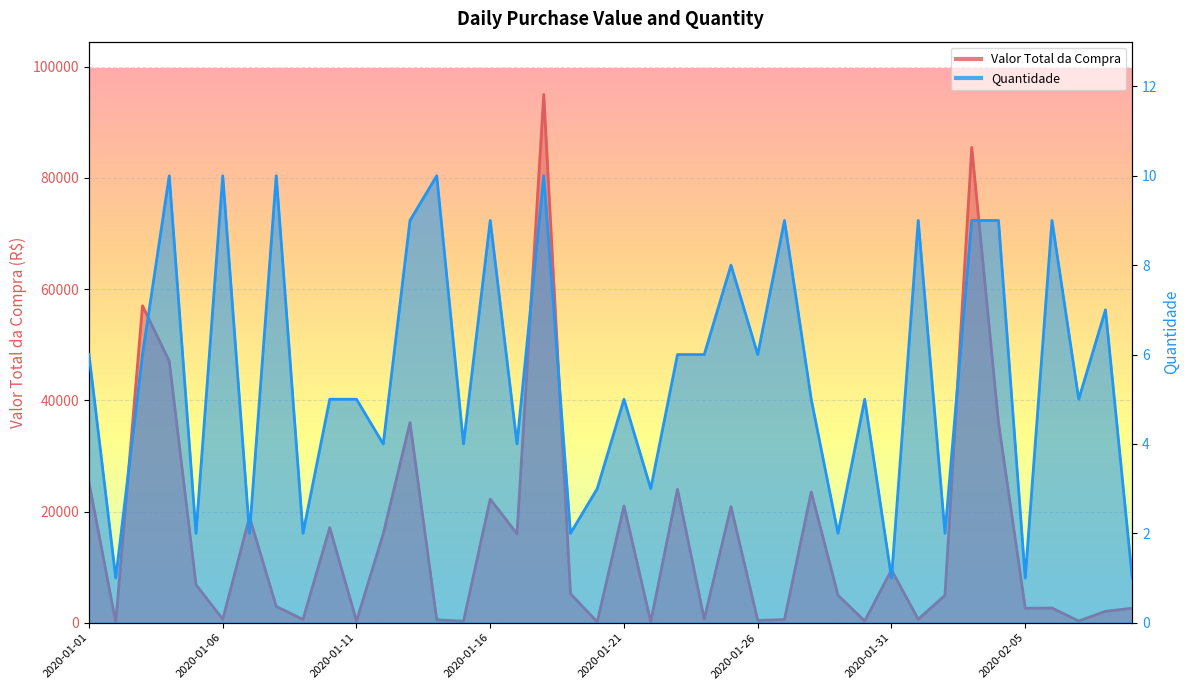

At which category is the sum across all series the highest?

2020-01-18